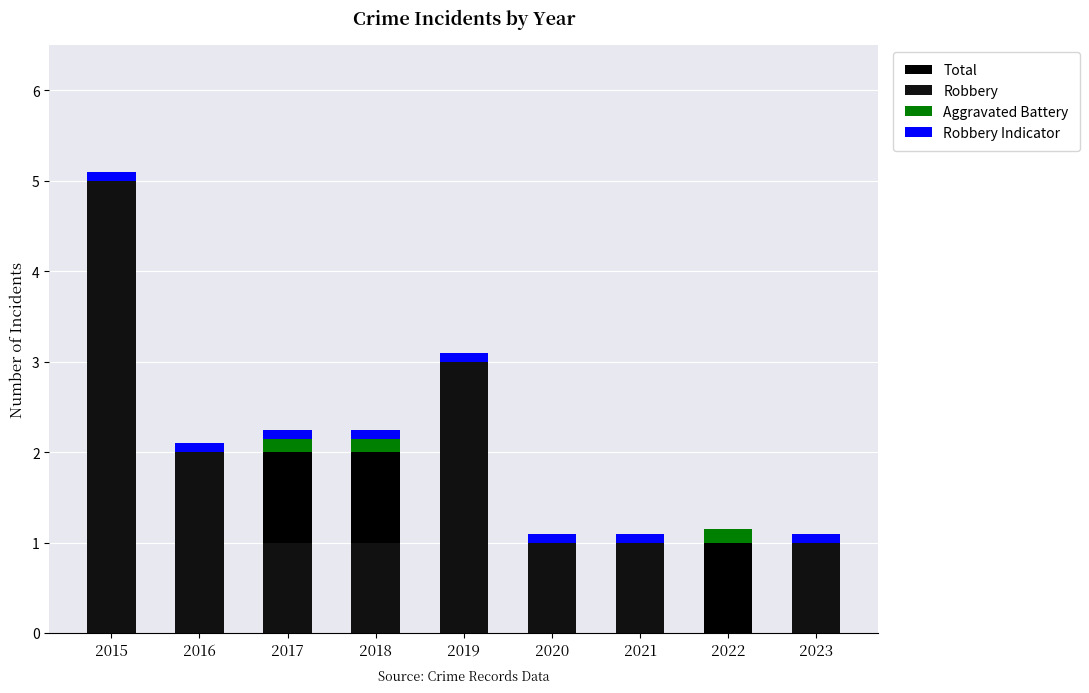

At which category does the chart reach its minimum across all series?

2022